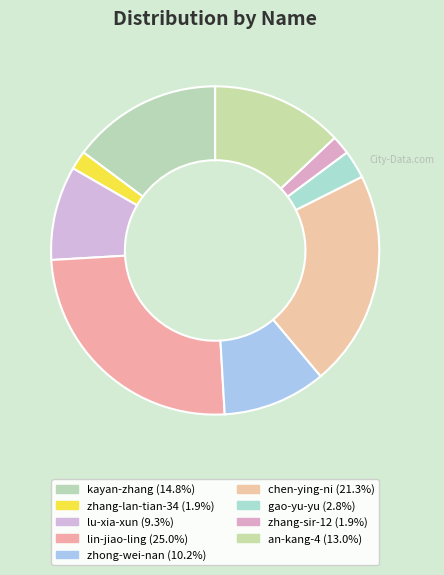

The zhang-lan-tian-34 slice represents 2% of the pie. True or false?

True